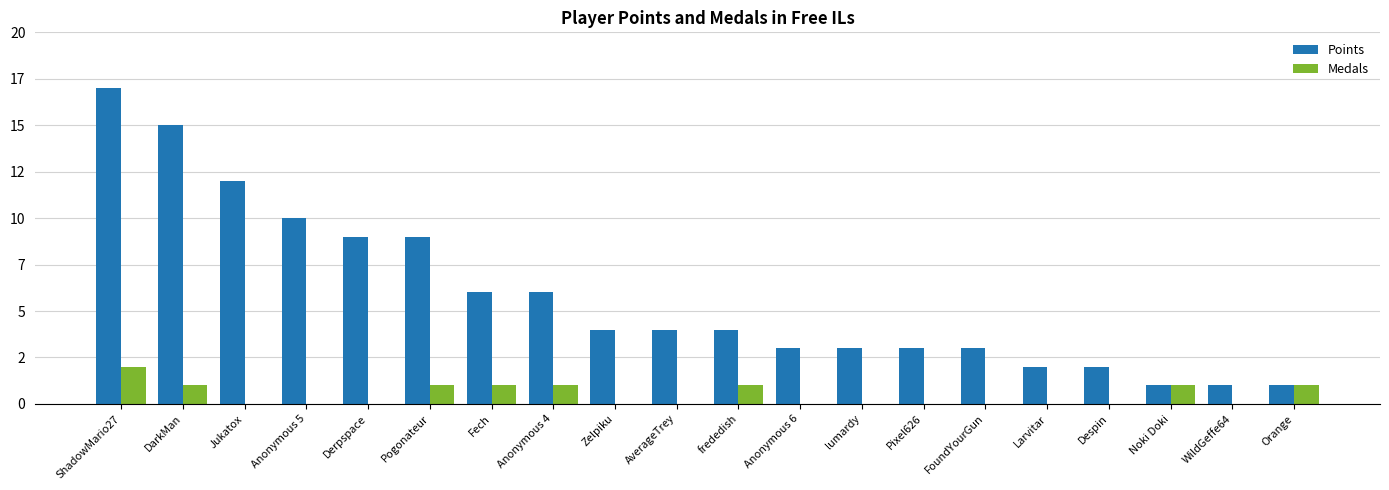

What is the difference between the highest and lowest values at Anonymous 5?

10